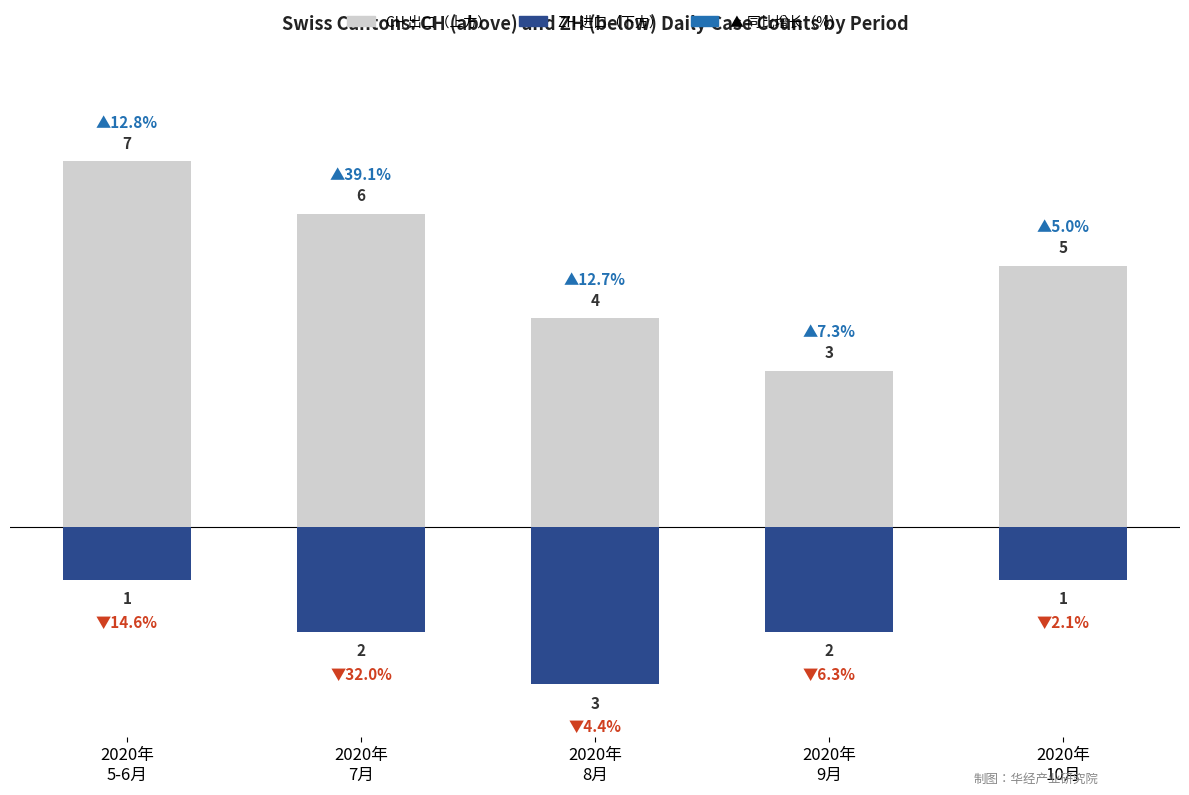

What is the label of the 3rd bar from the right?

2020年
8月